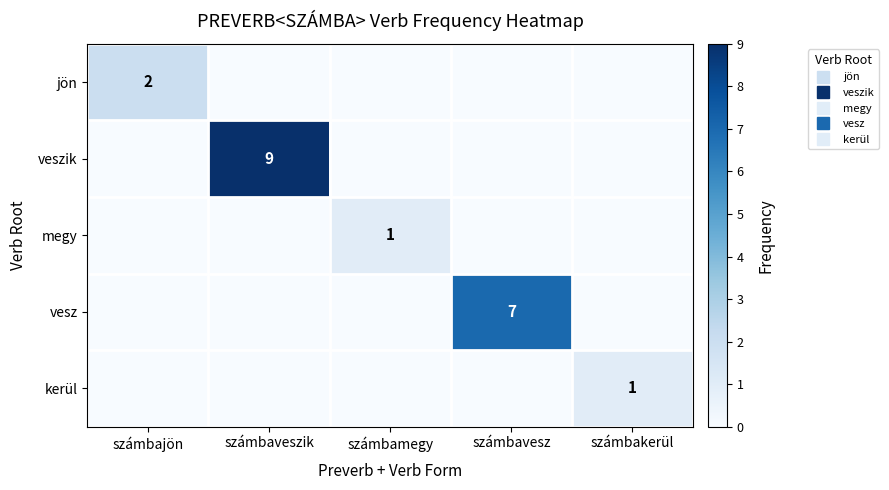

Which series has the largest range (max minus min)?

veszik